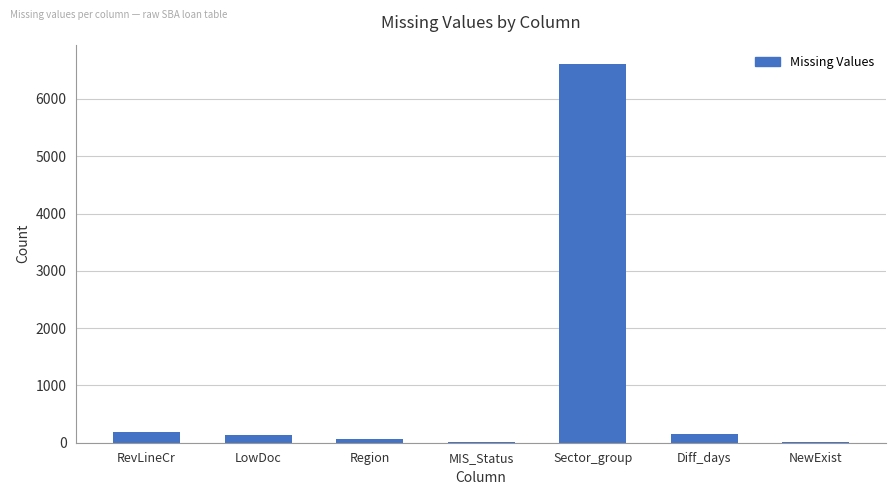

What is the maximum value shown in the chart?

6616